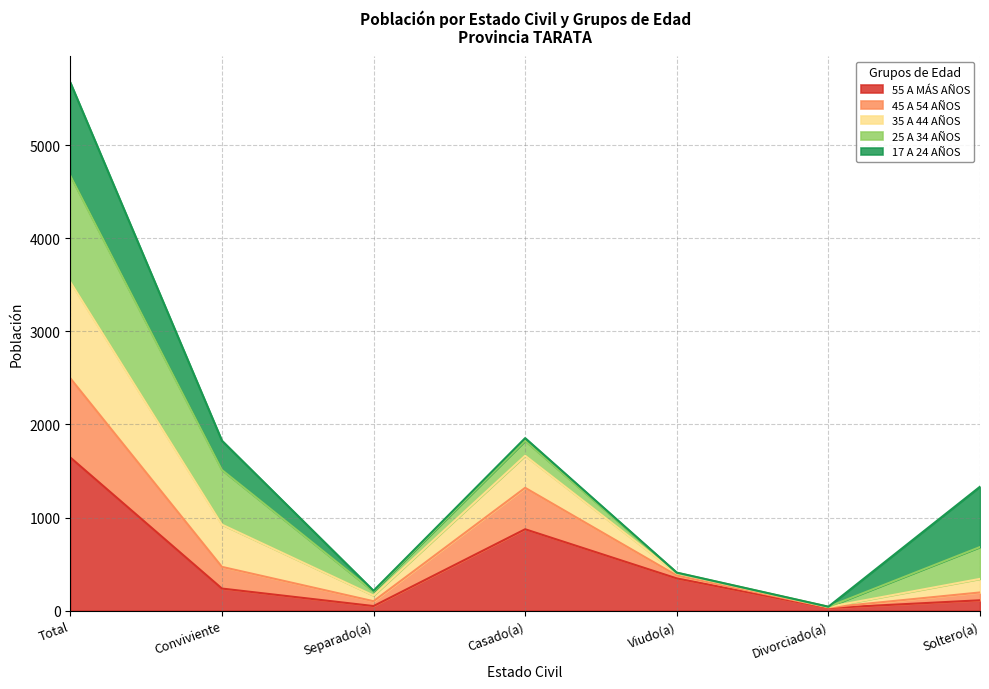

True or false: 45 A 54 AÑOS has more than 0 points higher than both neighbors.

True